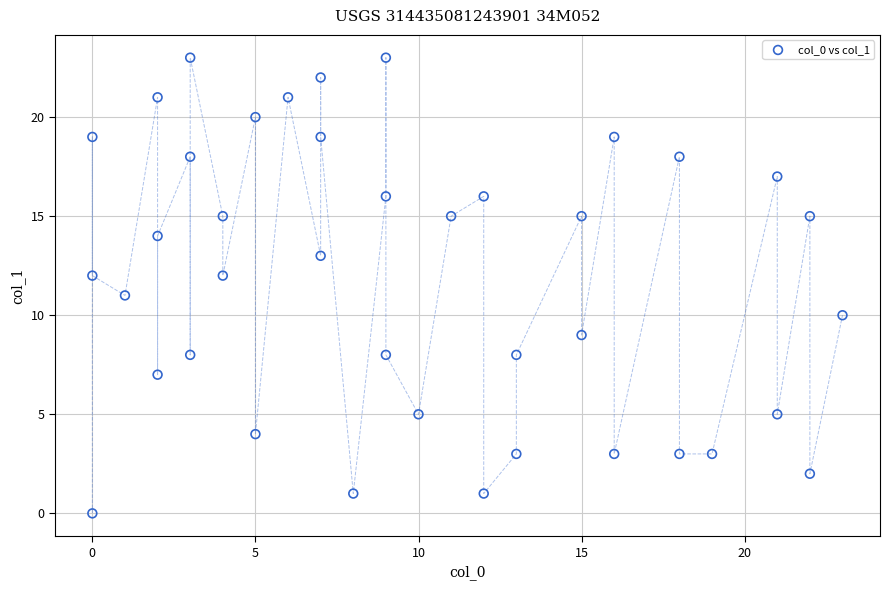

What is the range of X values (max minus min)?

23